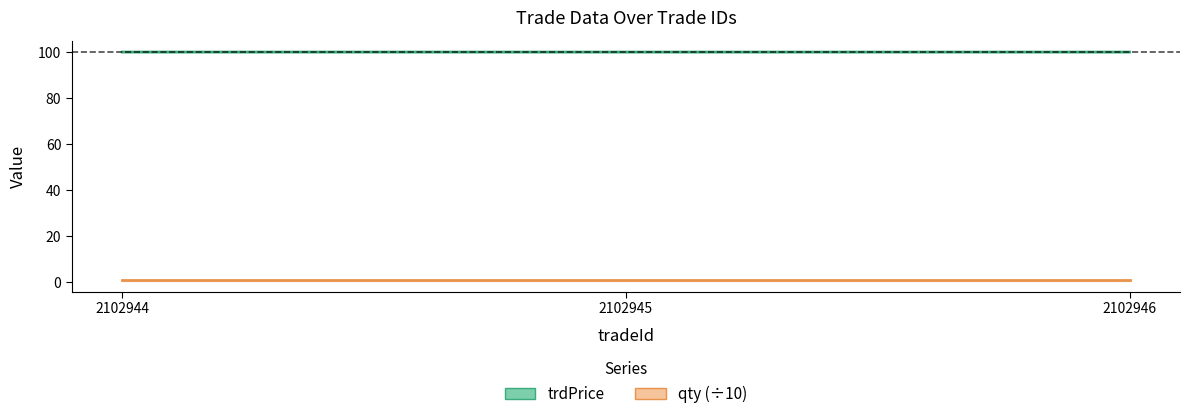

How many data points in trdPrice are above 100?

2